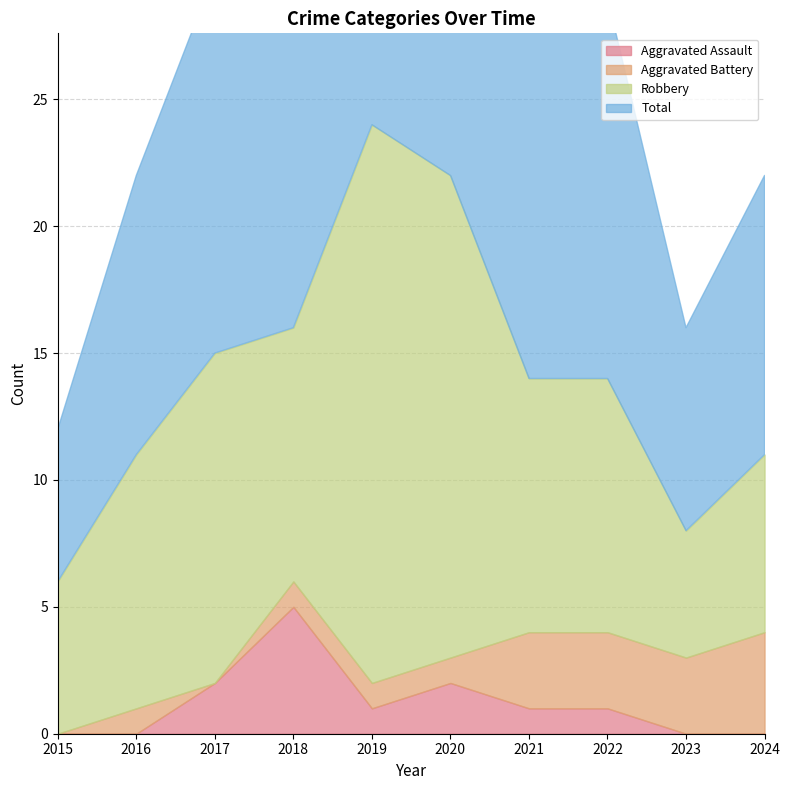

Where is the first local maximum for Total?

2019